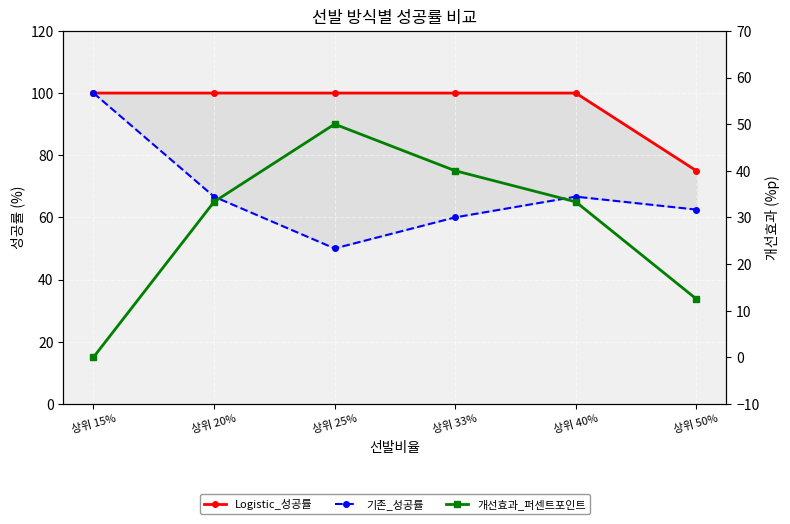

What is the label of the 1st point from the right?

상위 50%